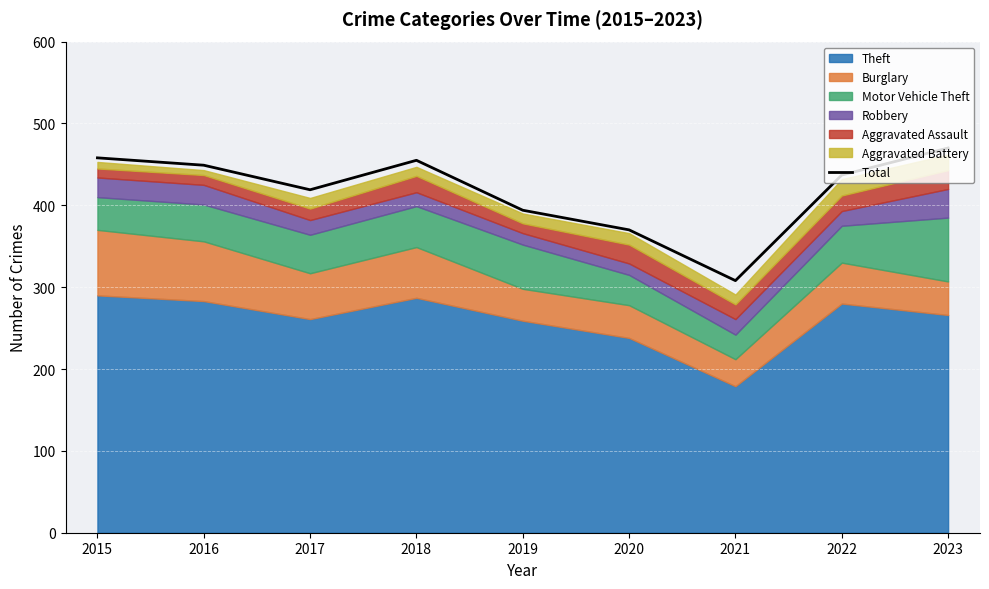

Is it true that the value at 2016 is 674?

False